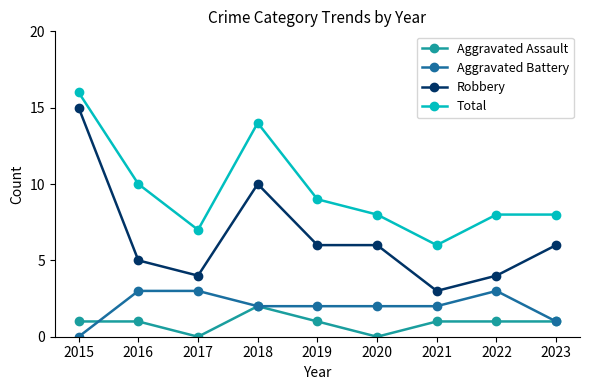

Is this an area chart (filled region under the line)?

No